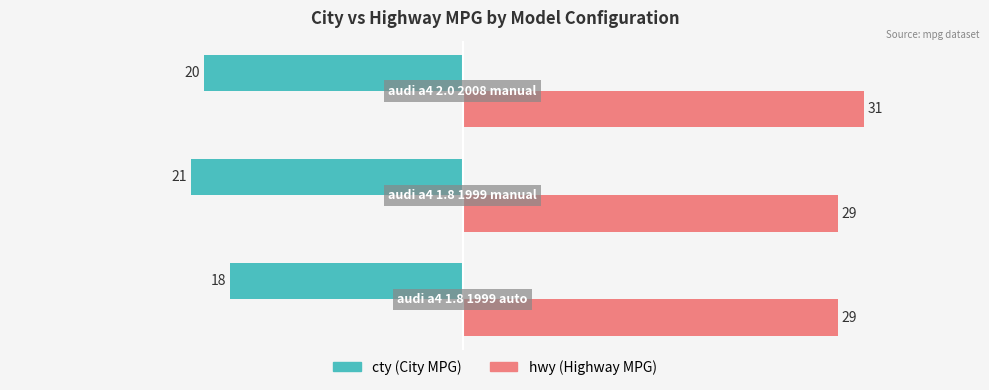

What is the smallest value displayed?

-21